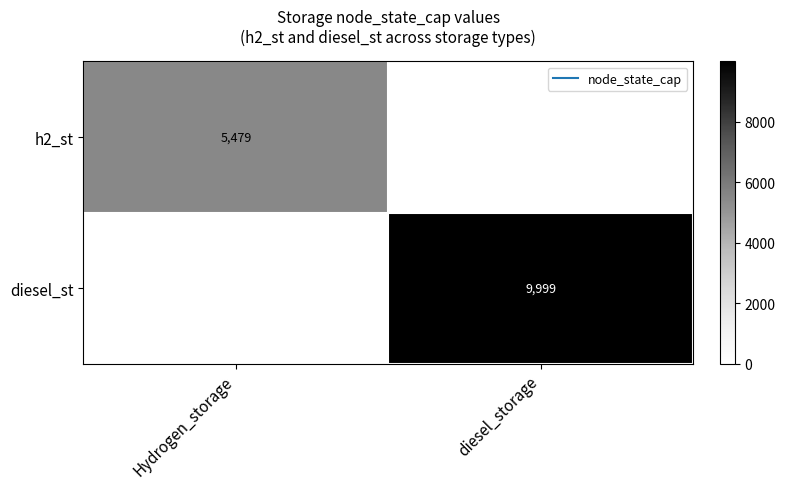

Which series has the largest range (max minus min)?

diesel_st